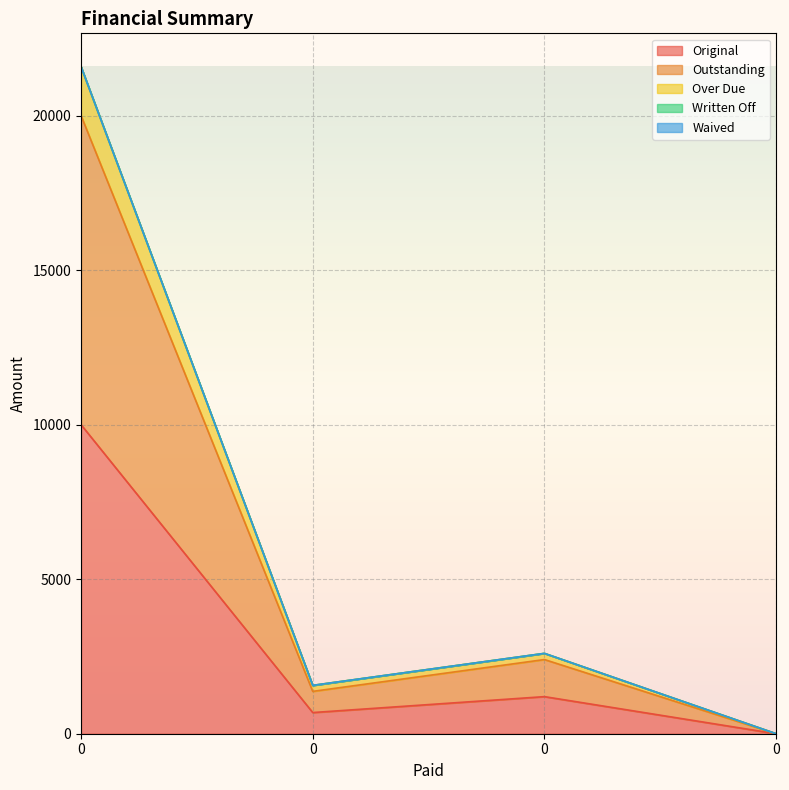

How many interior local valleys does the Over Due series have?

1